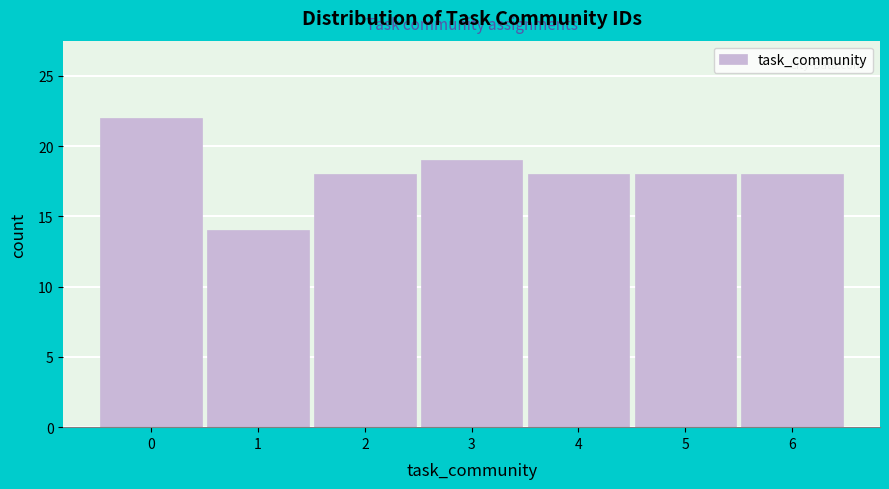

Reading left to right, transcribe all the data shown in this chart.

22	14	18	19	18	18	18